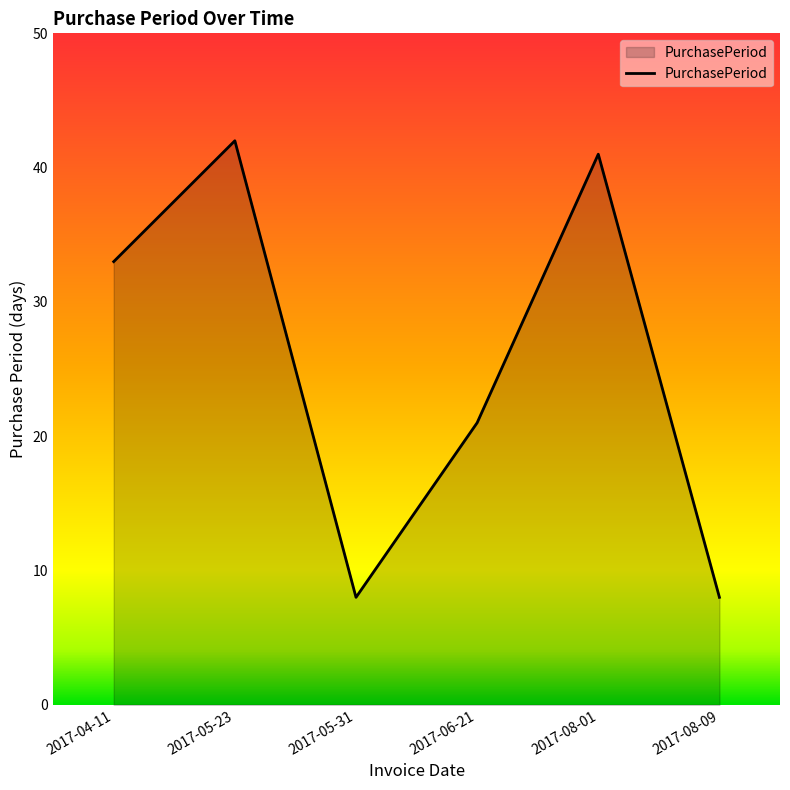

Reading left to right, transcribe all the data shown in this chart.

2017-04-11=33	2017-05-23=42	2017-05-31=8	2017-06-21=21	2017-08-01=41	2017-08-09=8